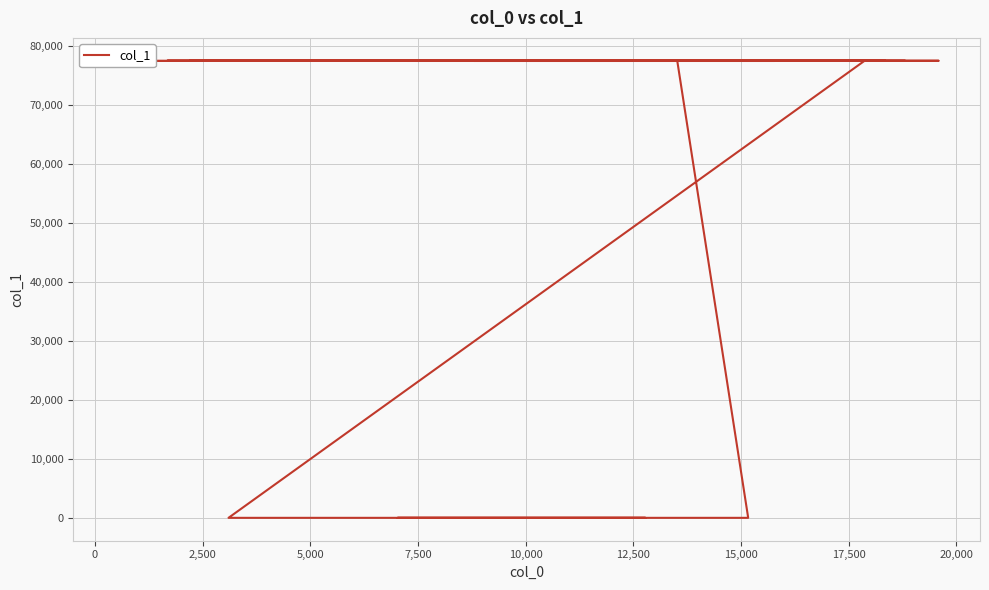

True or false: there are more than 2 points higher than both neighbors.

False